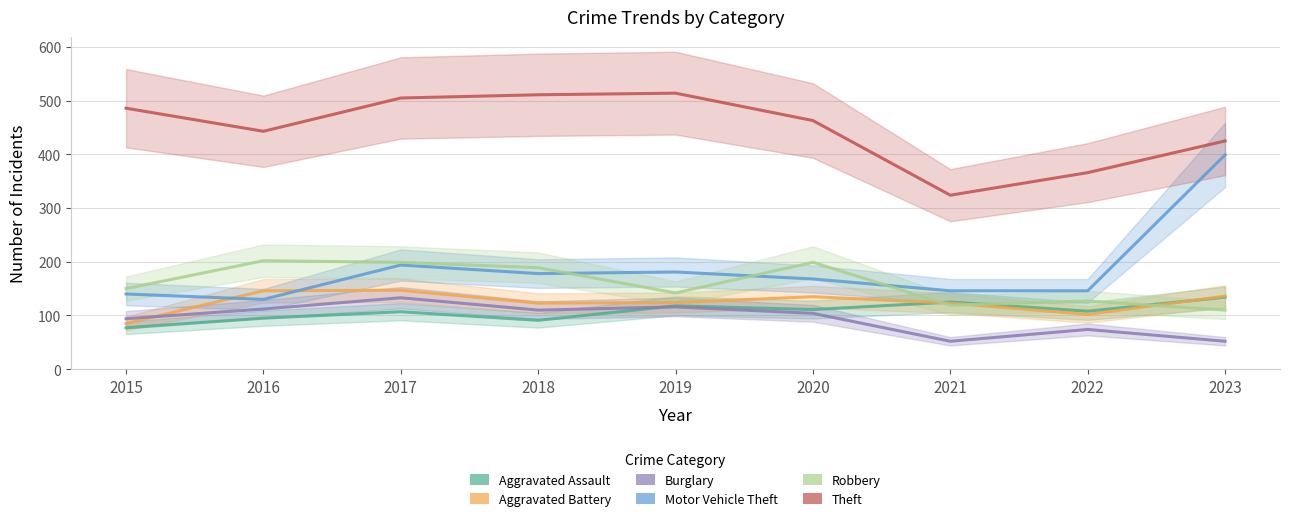

At which category is the sum across all series the highest?

2017